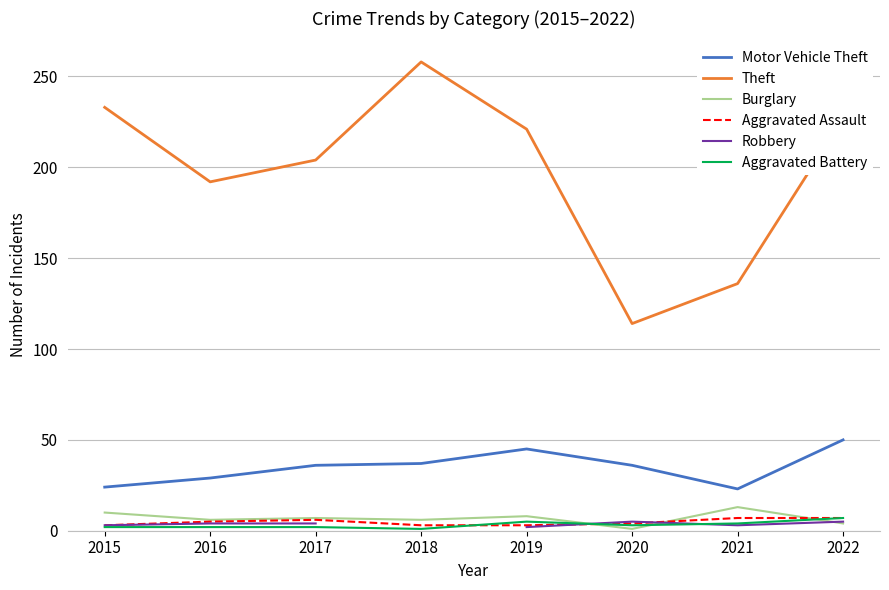

True or false: Burglary and Theft cross at least once.

False